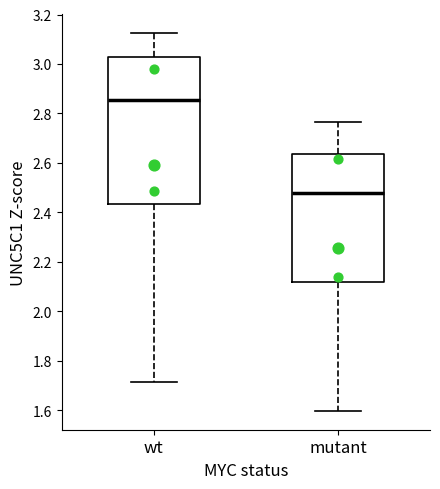

Reading left to right, read every box against the y-axis: the position of its median line, the range the box covers, and the ends of its whiskers. The values are not printed on the chart, so give them approximately, as read against the axis.

wt: median 2.86, box 2.44 to 3.02, whiskers 1.72 to 3.12
mutant: median 2.48, box 2.12 to 2.64, whiskers 1.60 to 2.76